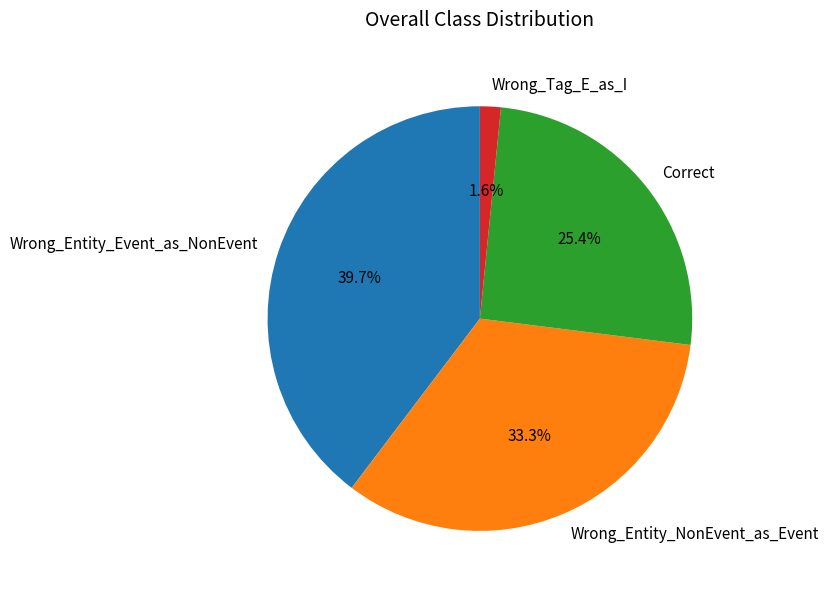

To the nearest percent, what percentage of the pie is Correct?

25%